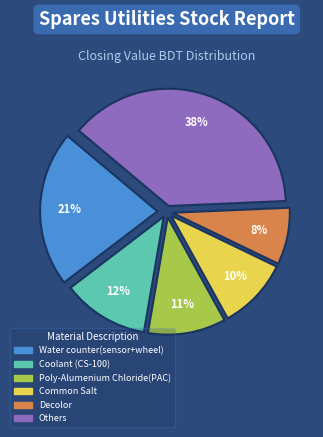

Is there a majority slice in this chart?

No